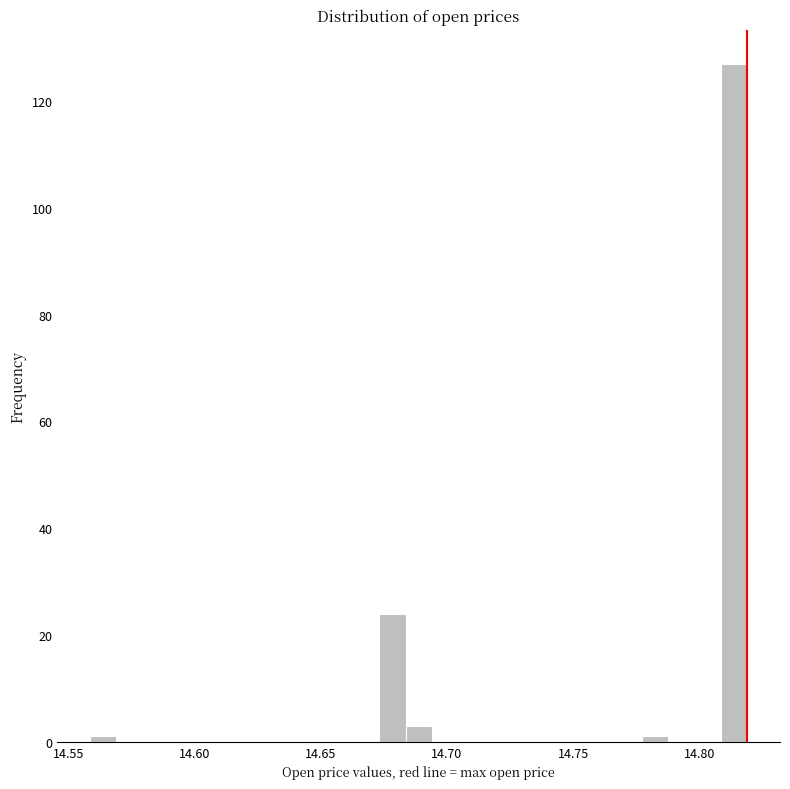

Around what value on the x-axis is the tallest bar? Give the approximate position of its centre, as read against the axis.

14.815